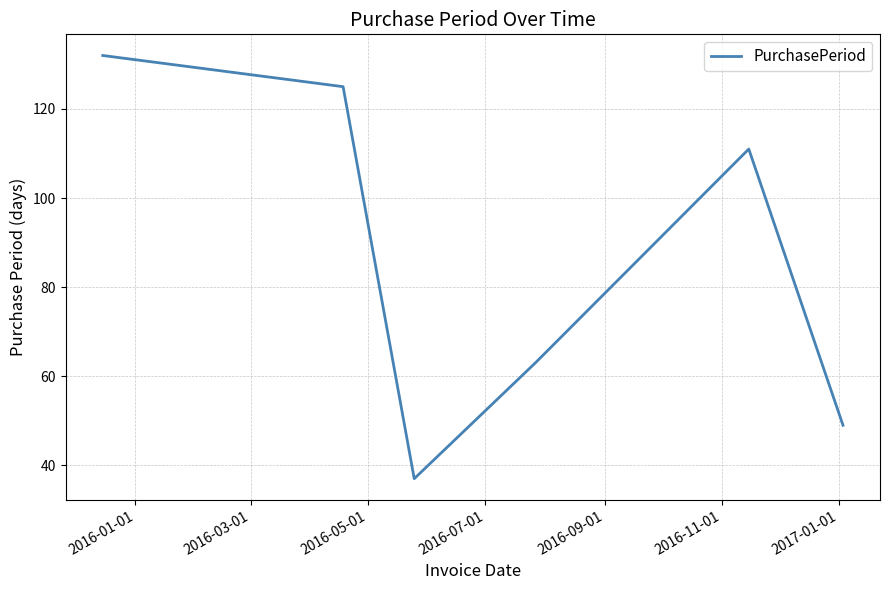

True or false: there are more than 0 points higher than both neighbors.

True